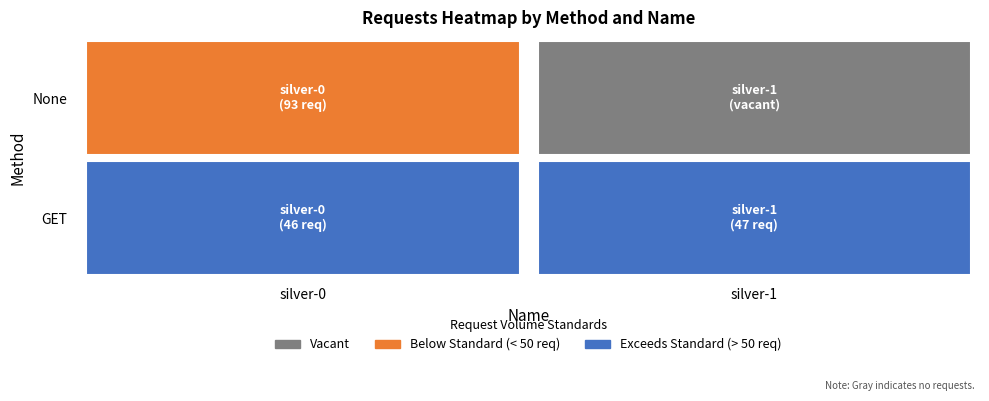

How many values in None are above zero?

1